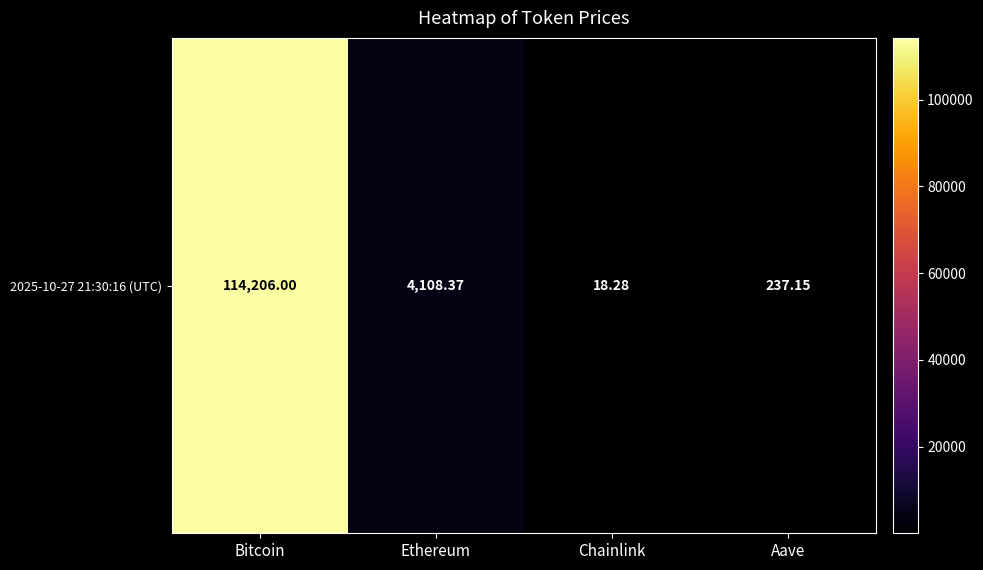

How many values exceed 4108?

2